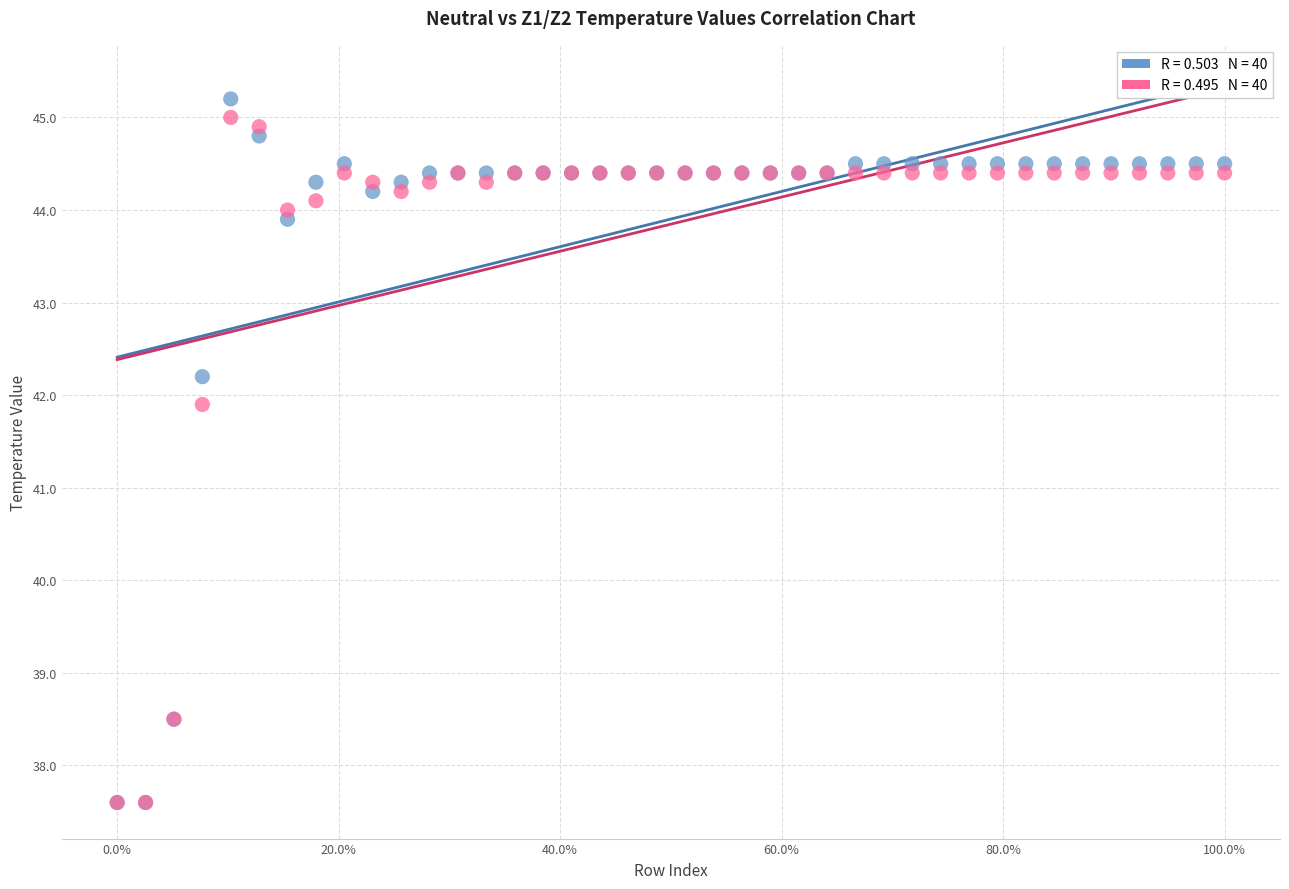

Across all series, what Y value is closest to 41?

41.9